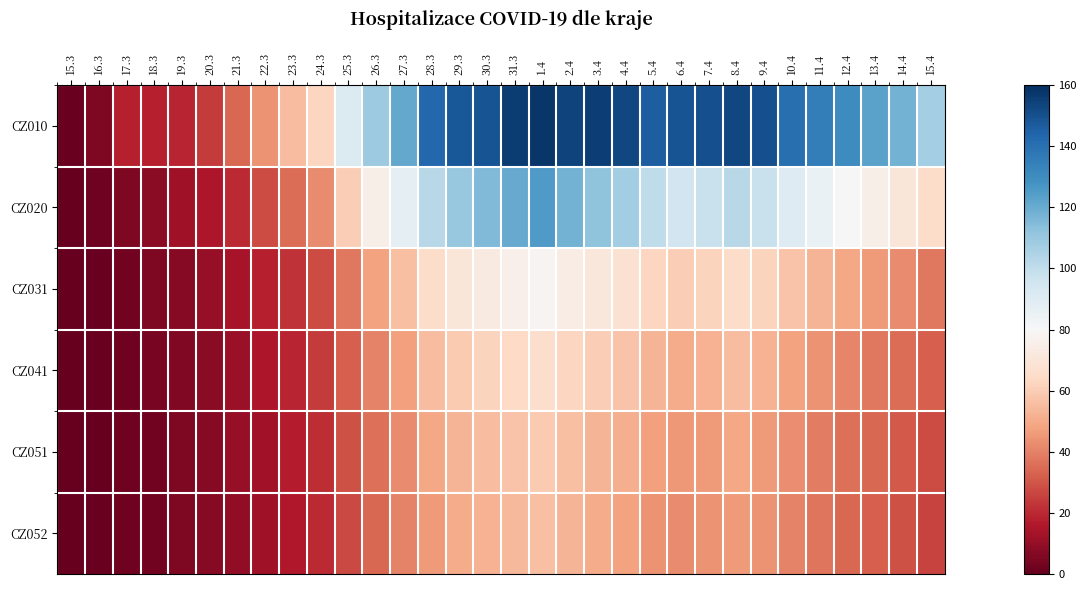

Reading left to right, extract all data points from this chart.

CZ010: 15.3=1	16.3=5	17.3=18	18.3=18	19.3=19	20.3=24	21.3=34	22.3=44	23.3=55	24.3=63	25.3=91	26.3=109	27.3=121	28.3=143	29.3=148	30.3=149	31.3=156	1.4=158	2.4=154	3.4=155	4.4=153	5.4=146	6.4=149	7.4=150	8.4=153	9.4=150	10.4=140	11.4=135	12.4=130	13.4=123	14.4=118	15.4=107
CZ020: 15.3=0	16.3=2	17.3=5	18.3=8	19.3=12	20.3=15	21.3=20	22.3=28	23.3=35	24.3=42	25.3=60	26.3=75	27.3=88	28.3=102	29.3=110	30.3=115	31.3=120	1.4=125	2.4=118	3.4=112	4.4=108	5.4=100	6.4=95	7.4=98	8.4=102	9.4=98	10.4=90	11.4=85	12.4=80	13.4=75	14.4=70	15.4=65
CZ031: 15.3=0	16.3=1	17.3=3	18.3=5	19.3=7	20.3=10	21.3=14	22.3=18	23.3=22	24.3=28	25.3=38	26.3=48	27.3=56	28.3=65	29.3=70	30.3=73	31.3=76	1.4=78	2.4=74	3.4=71	4.4=68	5.4=63	6.4=60	7.4=62	8.4=65	9.4=62	10.4=57	11.4=53	12.4=49	13.4=46	14.4=42	15.4=38
CZ041: 15.3=0	16.3=1	17.3=2	18.3=4	19.3=6	20.3=8	21.3=11	22.3=15	23.3=19	24.3=24	25.3=32	26.3=40	27.3=47	28.3=55	29.3=59	30.3=62	31.3=64	1.4=66	2.4=63	3.4=60	4.4=57	5.4=53	6.4=50	7.4=52	8.4=55	9.4=52	10.4=48	11.4=44	12.4=41	13.4=38	14.4=35	15.4=32
CZ051: 15.3=0	16.3=0	17.3=2	18.3=3	19.3=5	20.3=7	21.3=10	22.3=13	23.3=17	24.3=21	25.3=29	26.3=36	27.3=42	28.3=49	29.3=53	30.3=55	31.3=57	1.4=59	2.4=56	3.4=53	4.4=51	5.4=47	6.4=45	7.4=46	8.4=49	9.4=46	10.4=43	11.4=39	12.4=36	13.4=34	14.4=31	15.4=28
CZ052: 15.3=0	16.3=1	17.3=2	18.3=3	19.3=5	20.3=7	21.3=9	22.3=12	23.3=16	24.3=20	25.3=27	26.3=34	27.3=40	28.3=46	29.3=50	30.3=52	31.3=54	1.4=56	2.4=53	3.4=50	4.4=48	5.4=44	6.4=42	7.4=44	8.4=46	9.4=44	10.4=40	11.4=37	12.4=34	13.4=32	14.4=29	15.4=26